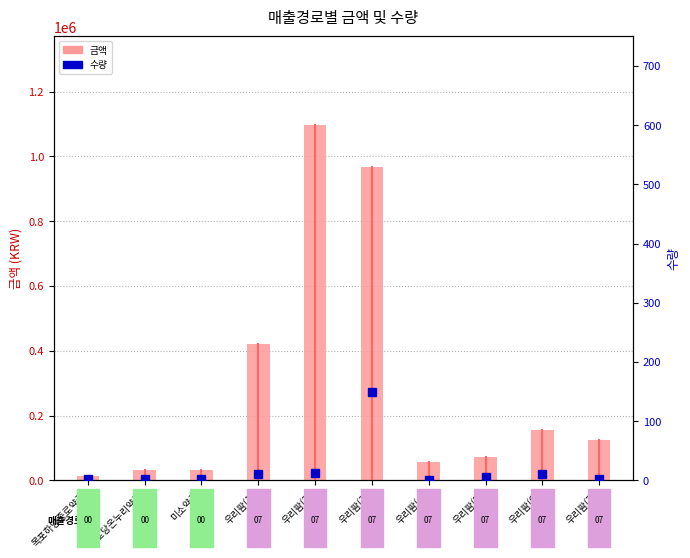

Is the value of 수량 at 우리팜(5) greater than the value of 금액 at 우리팜(2)?

No